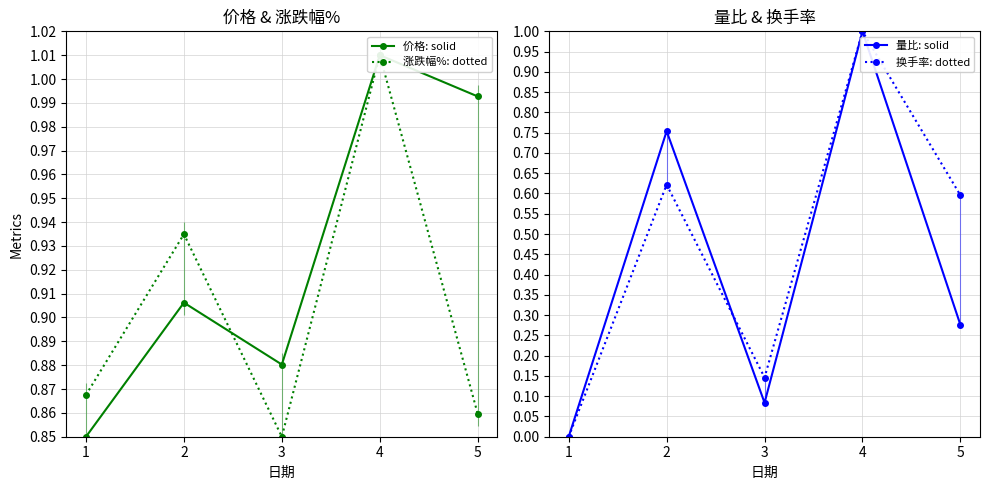

True or false: 换手率: dotted and 涨跌幅%: dotted cross at least once.

False